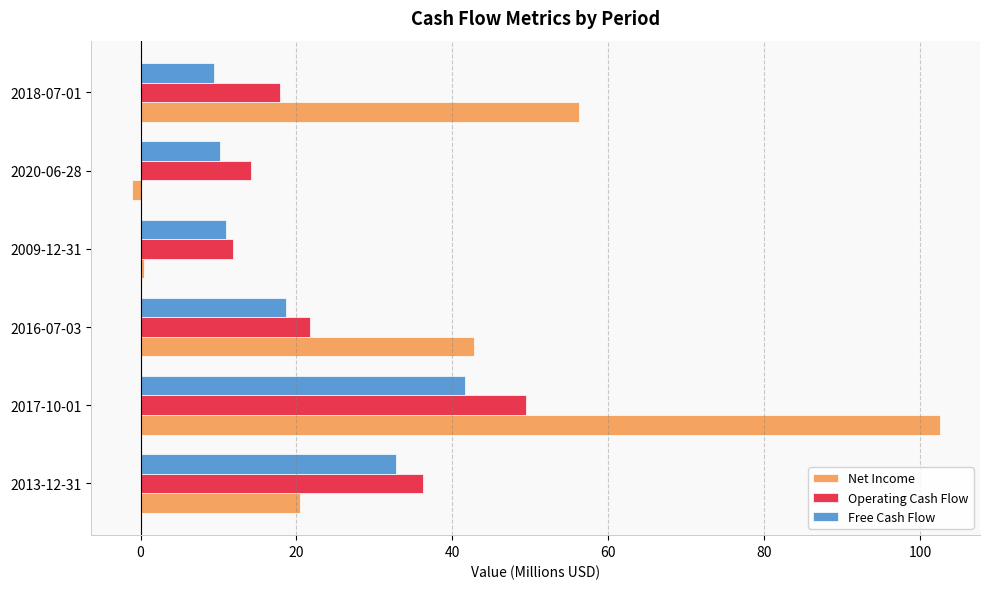

Which series has the largest range (max minus min)?

Net Income